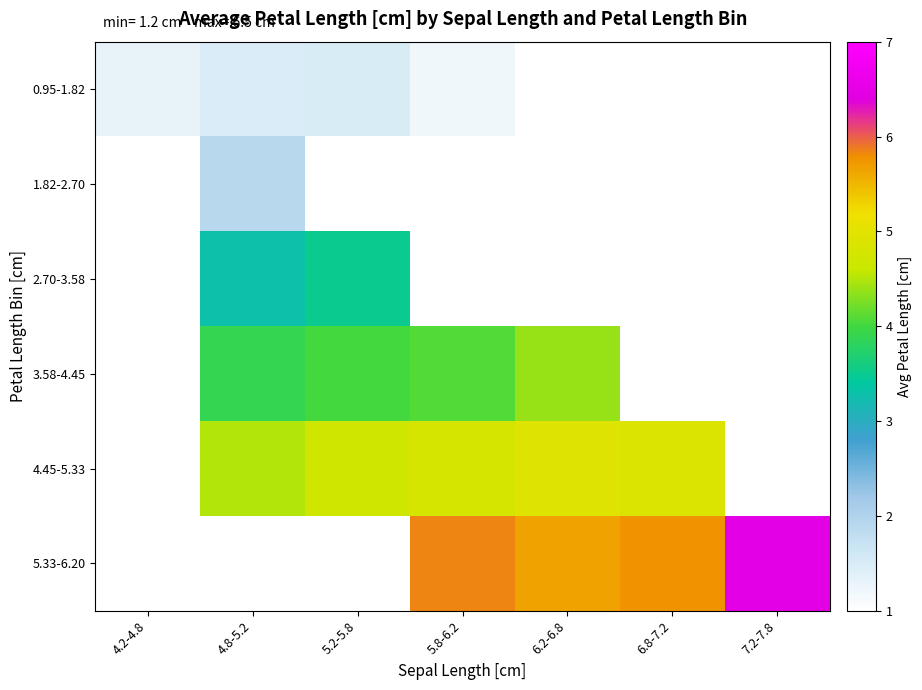

The value of 0.95-1.82 at 5.2-5.8 is 0.8. True or false?

False